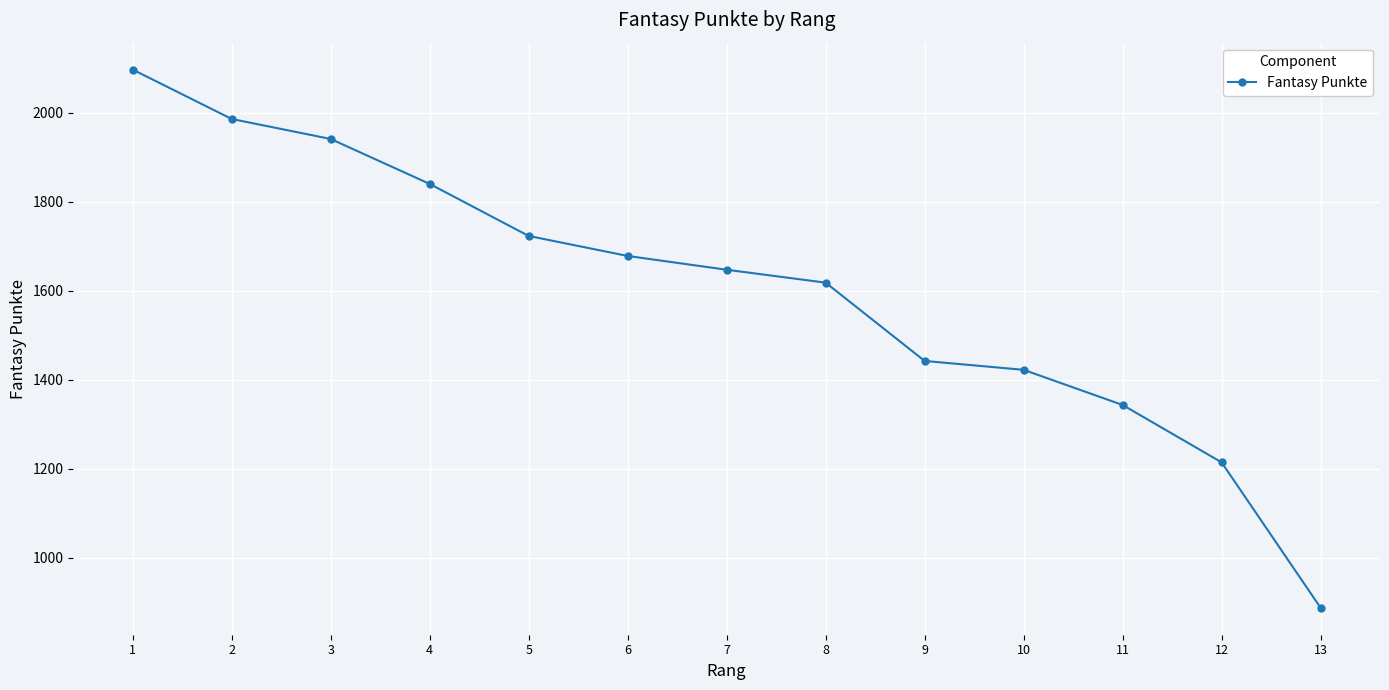

Reading right to left, what are all the values shown in this chart?

13=887	12=1214	11=1343	10=1422	9=1442	8=1618	7=1647	6=1678	5=1723	4=1840	3=1941	2=1986	1=2097